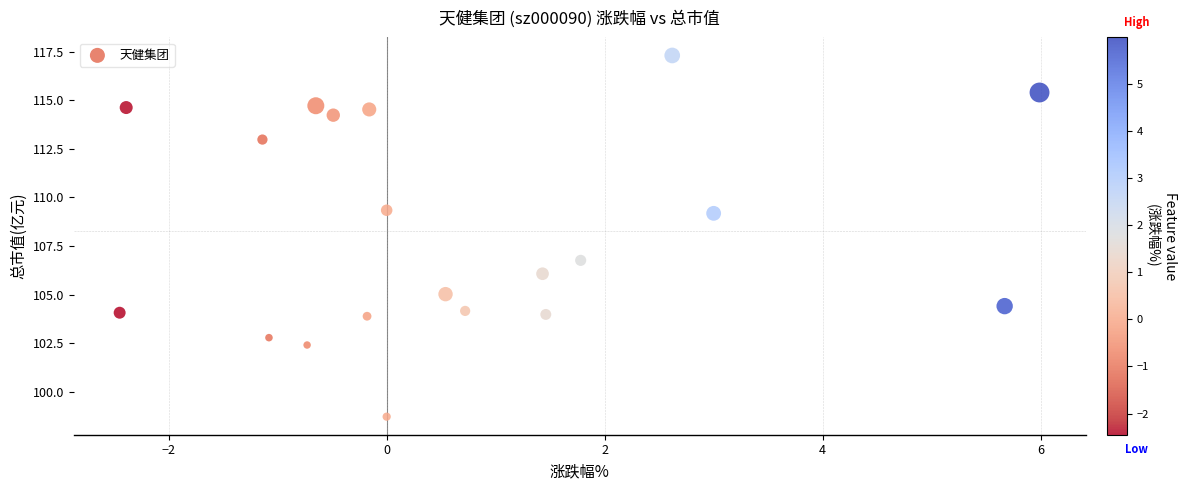

What is the range of X values (max minus min)?

8.4